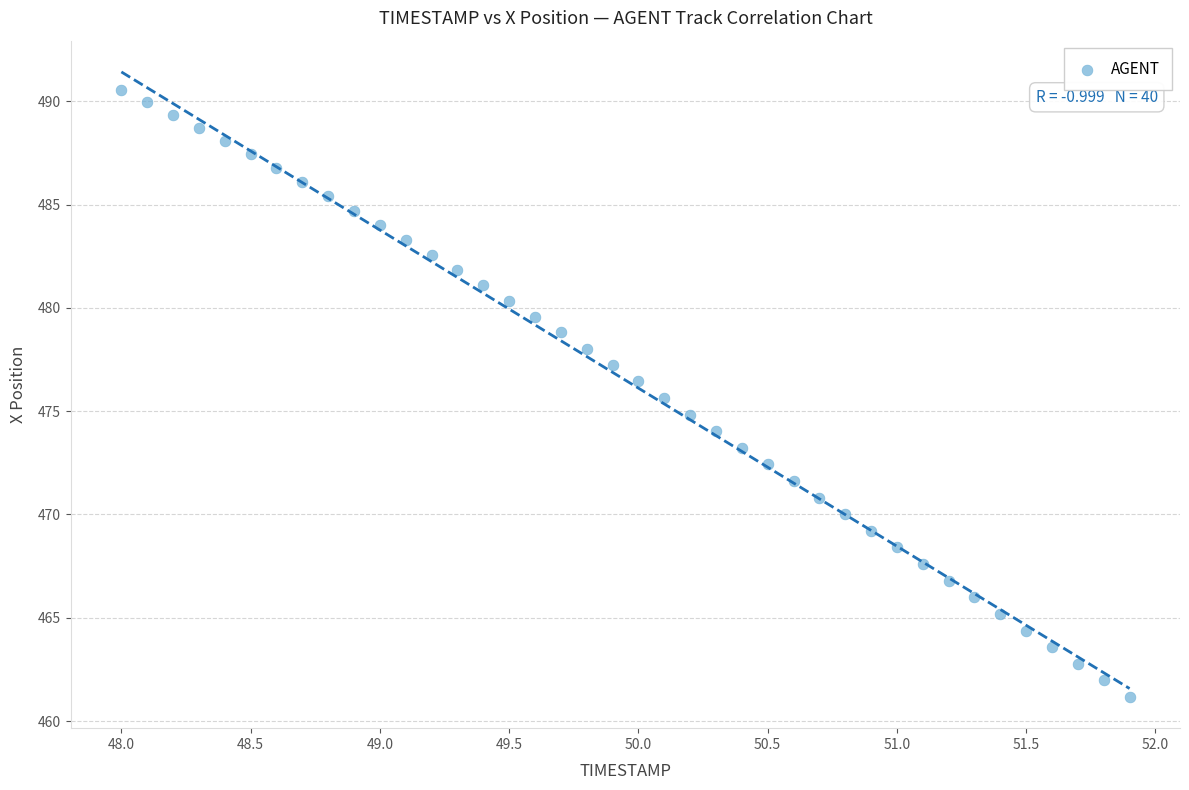

What is the range of X values (max minus min)?

3.9